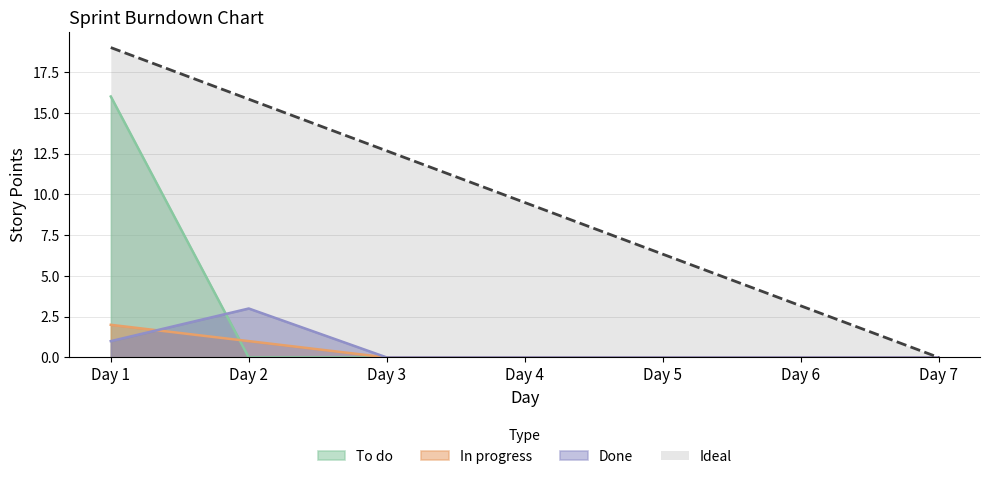

True or false: To do and In progress cross at least once.

True